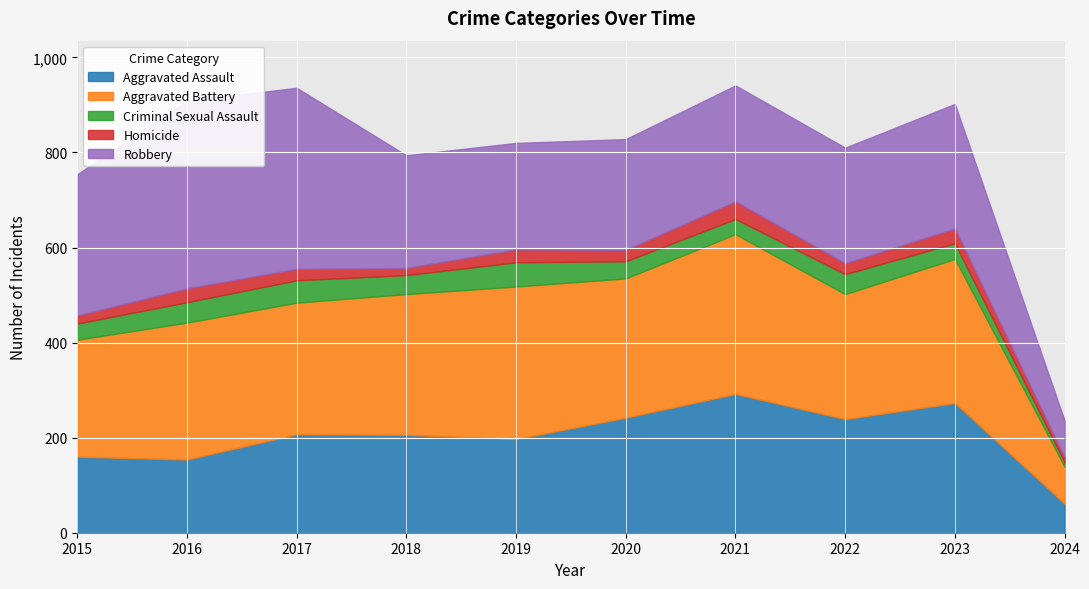

Which category has the lowest value in the Robbery series?

2024